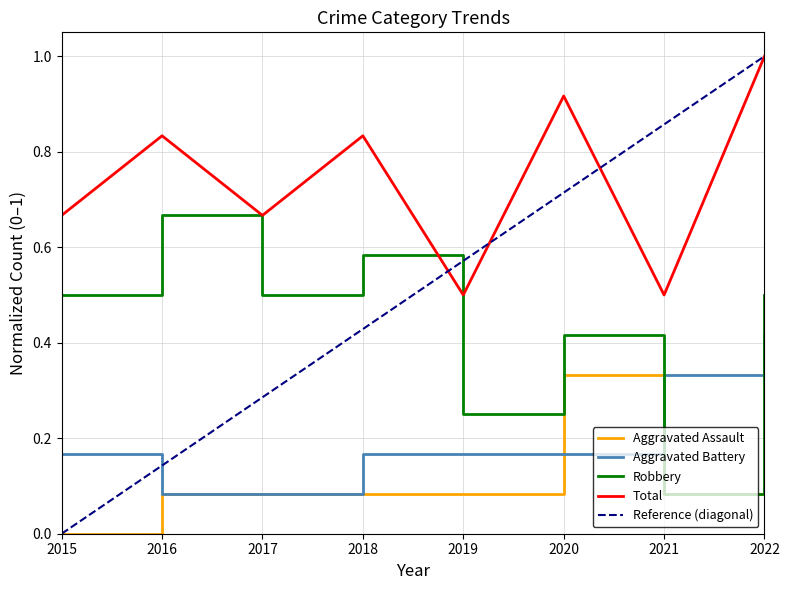

Where is the first local maximum for Total?

2016